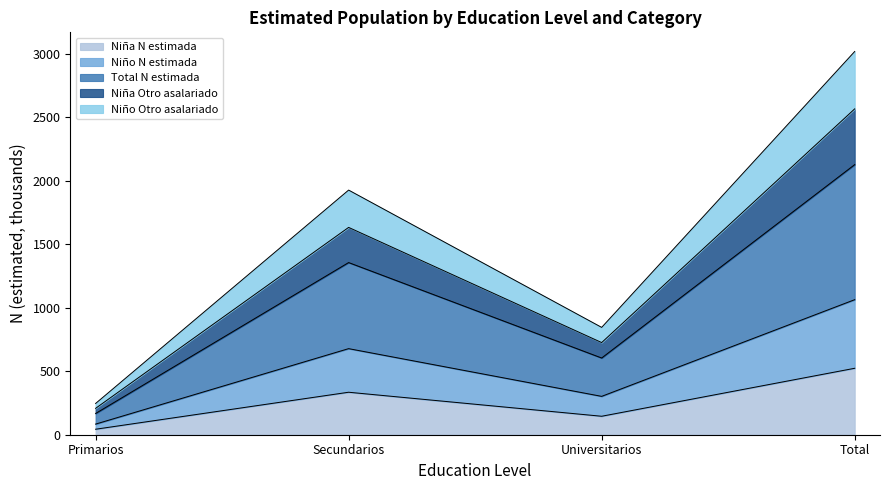

How many lines are shown in the chart?

5